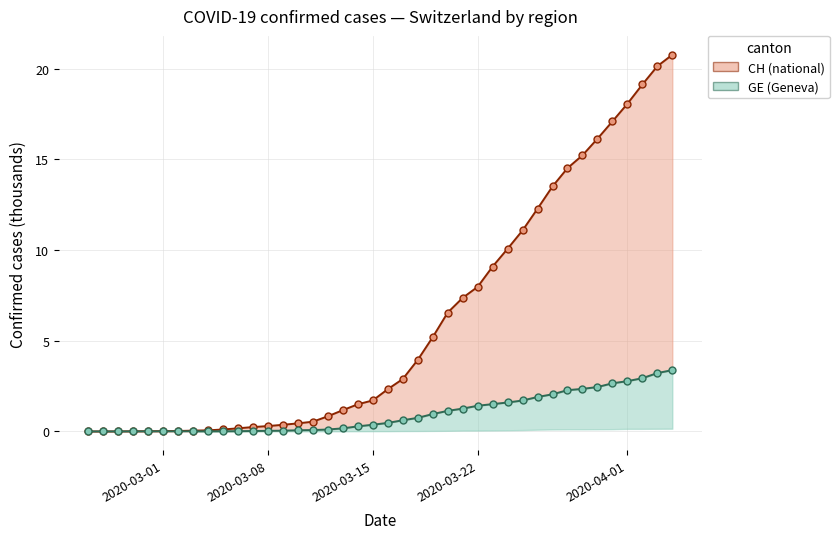

Rank the series by their maximum value, from lowest to highest.

GE (Geneva), CH (national)